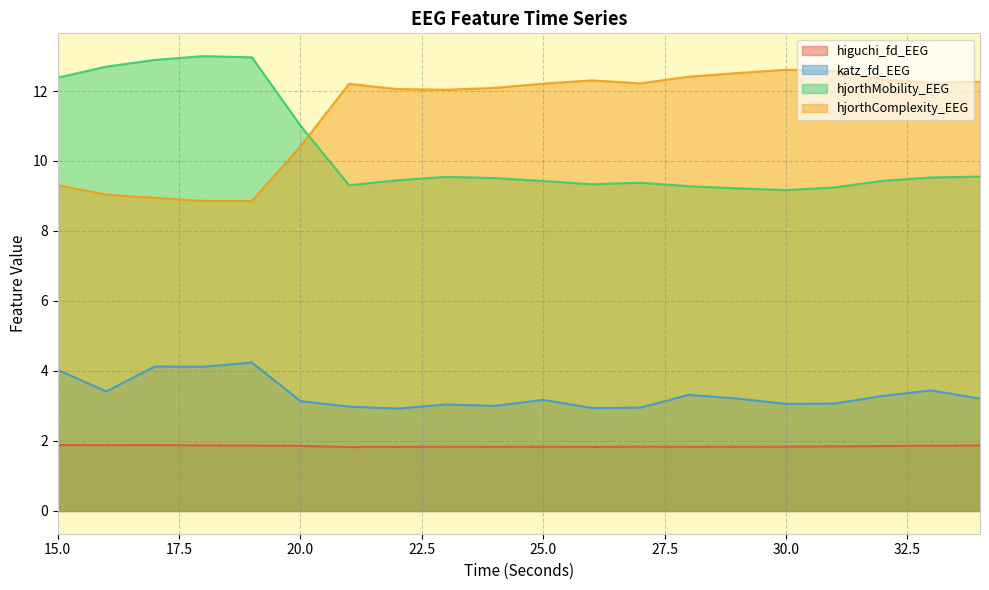

Where does the hjorthComplexity_EEG series first go above 12?

21